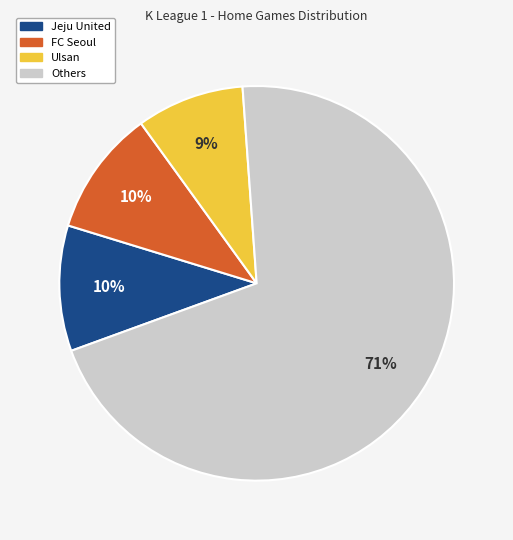

Is there any slice that represents more than half of the pie?

Yes